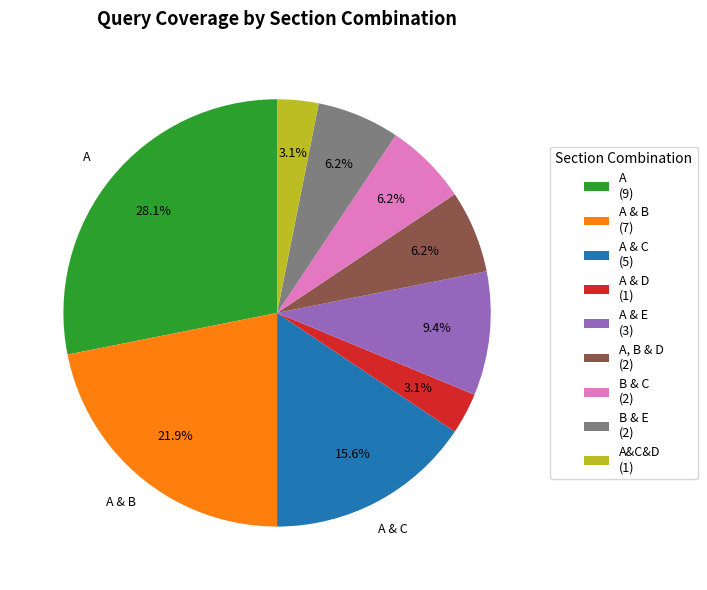

How many slices are in this pie chart?

9